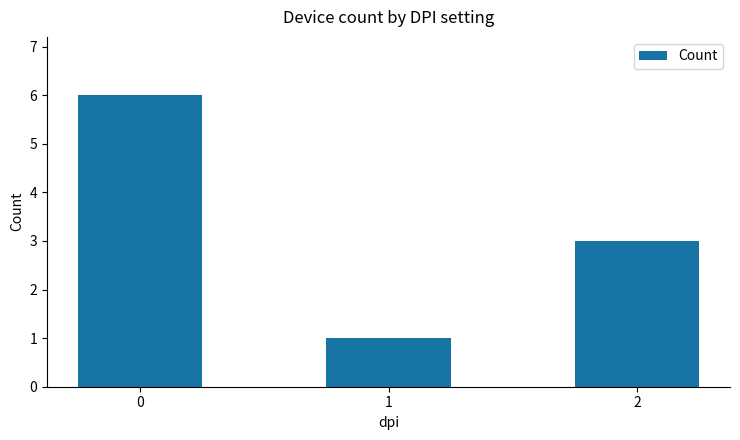

Read the value at 0.

6